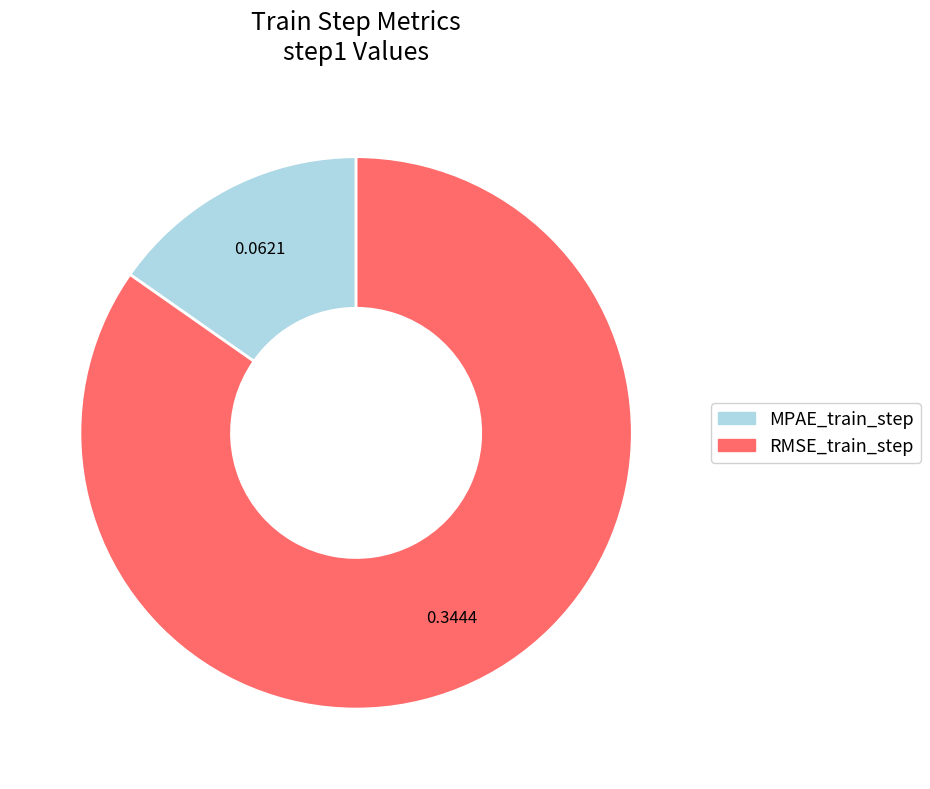

Rank the categories by value from lowest to highest.

MPAE_train_step, RMSE_train_step